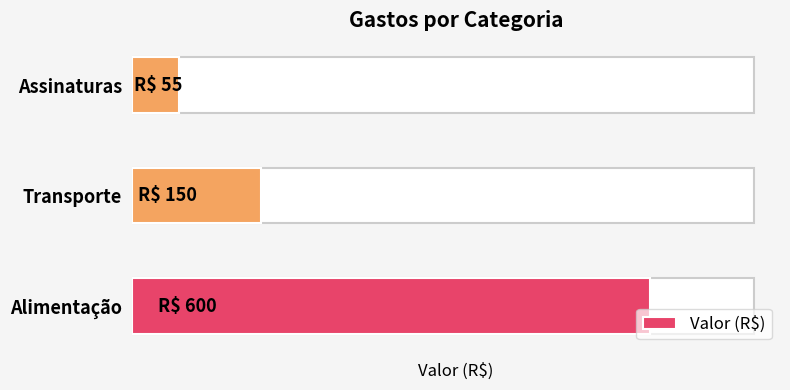

Rank the categories by value from highest to lowest.

Alimentação, Transporte, Assinaturas